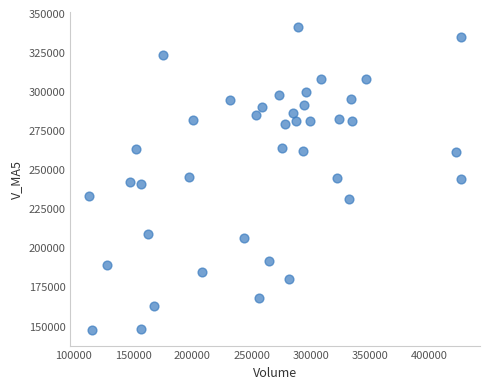

What is the range of X values (max minus min)?

314049.2